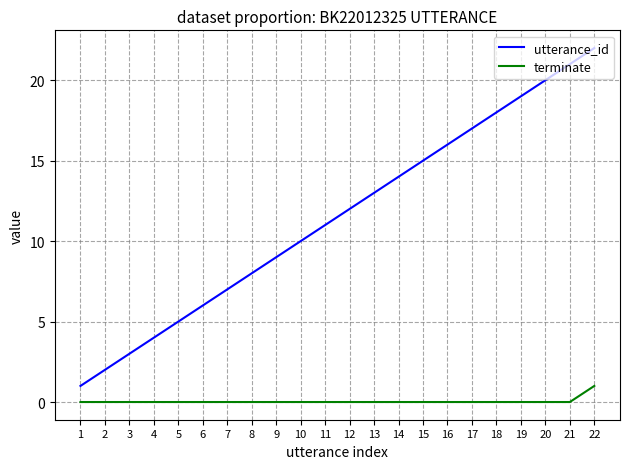

What is the sum of the terminate values at 9 and 22?

1